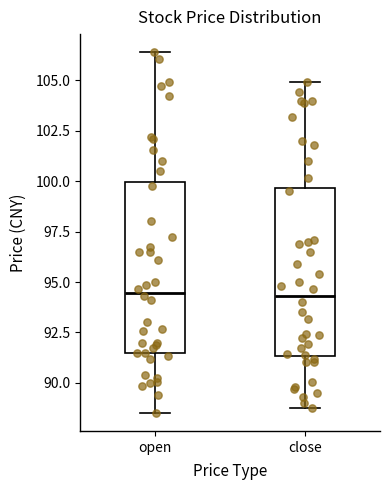

Where is the lower edge of the box for open on the y-axis? The values are not printed on the chart, so give them approximately, as read against the axis.

91.5